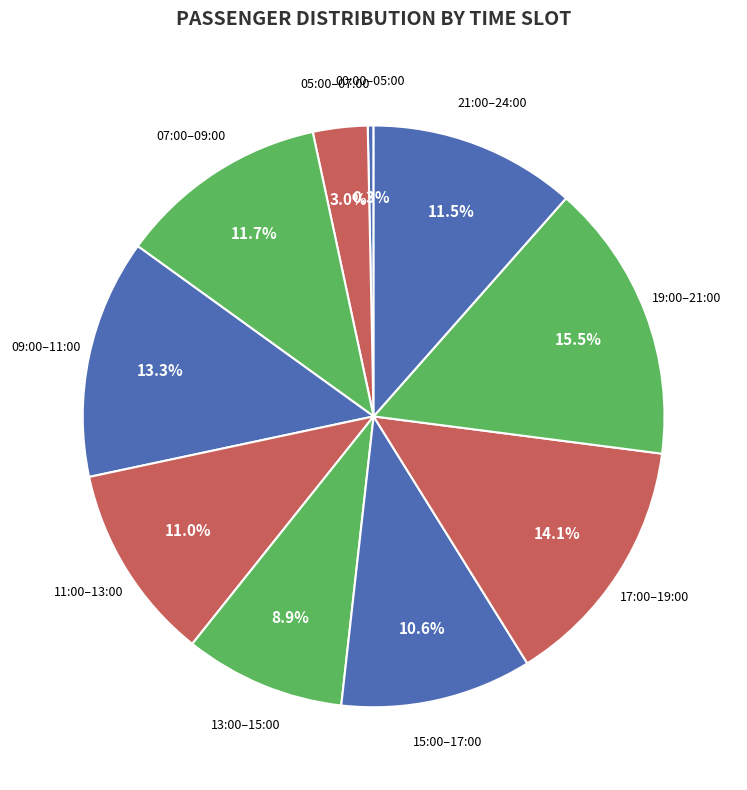

Count the number of slices in the pie.

10